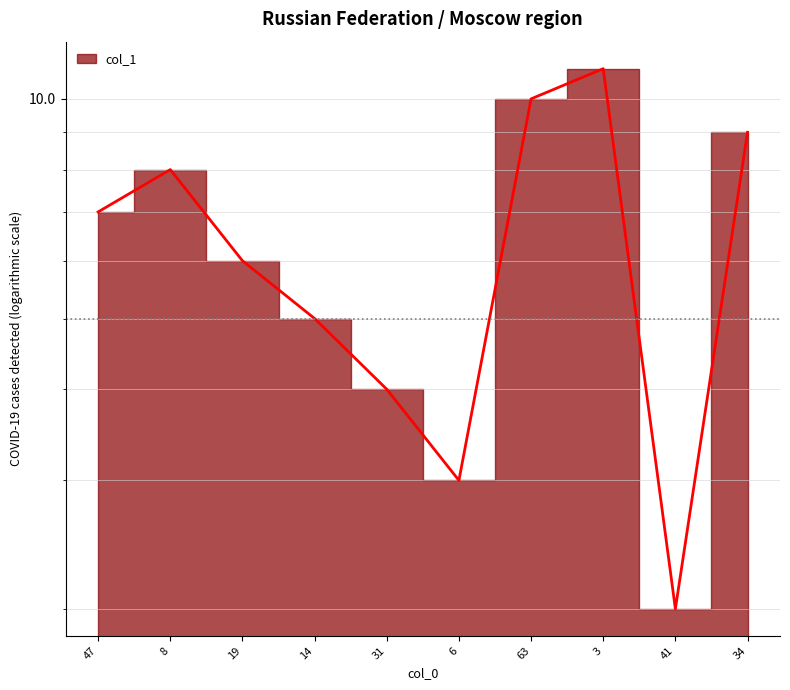

Is it true that the value at 3 is 17?

False